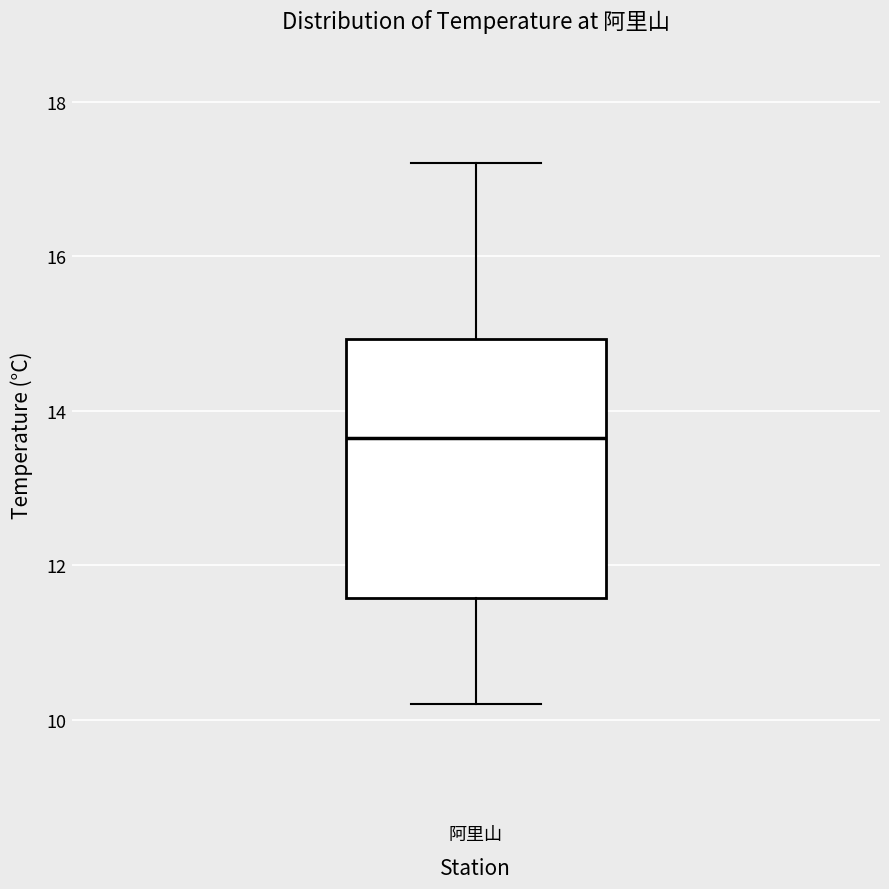

Where does the median line of the box for 阿里山 sit on the y-axis? The values are not printed on the chart, so give them approximately, as read against the axis.

13.6